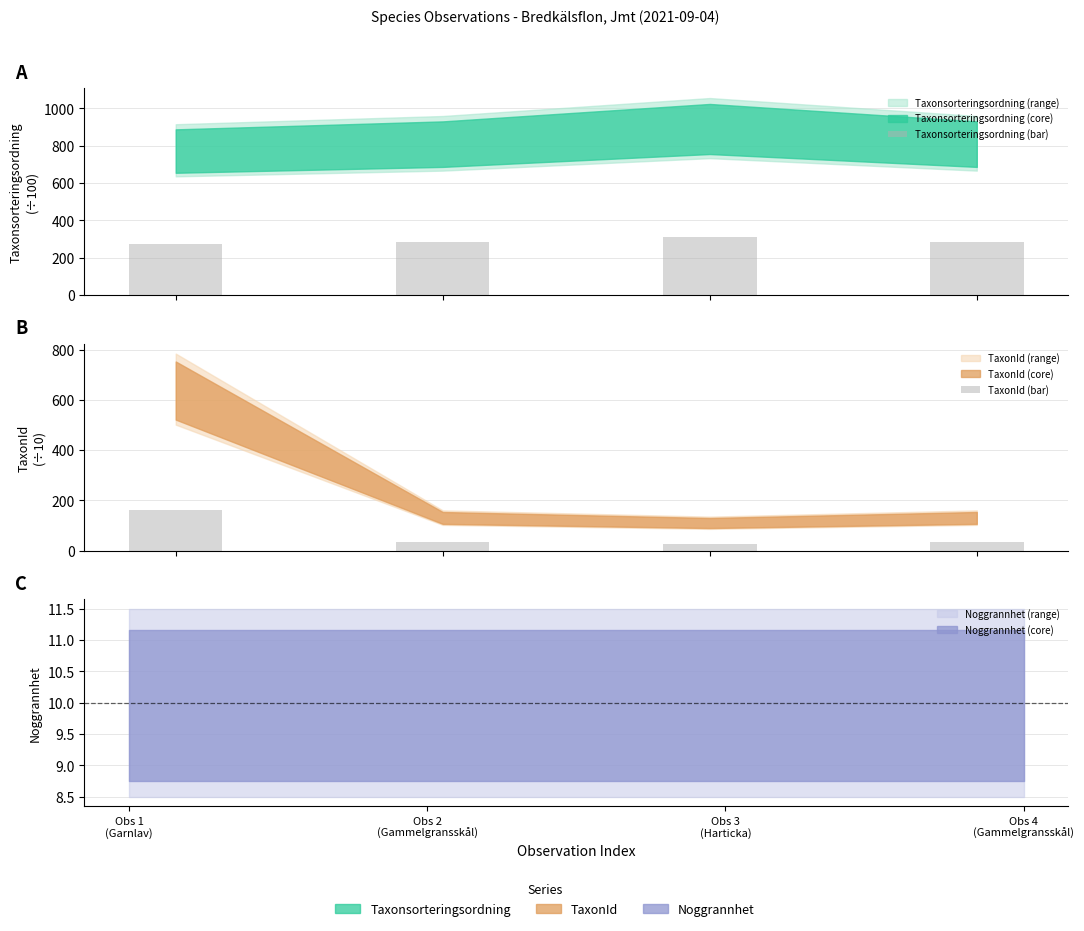

What is the minimum value shown in the chart?

27.7